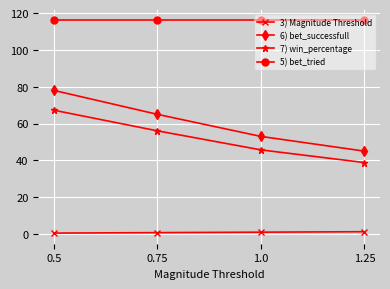

What is the label of the 3rd point from the right?

0.75